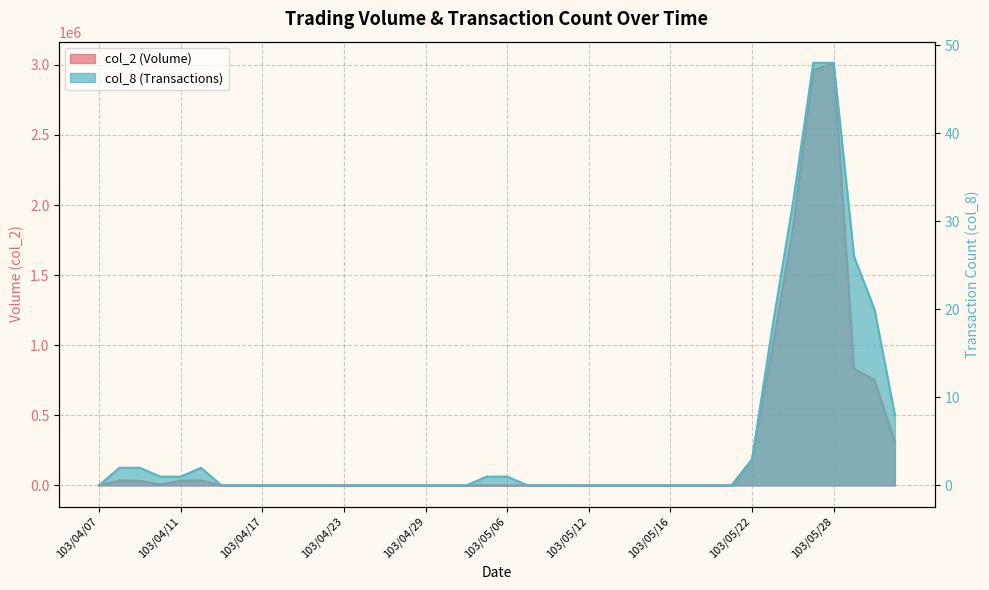

Reading right to left, extract all data points from this chart.

col_1: 103/06/03=312530	103/05/30=753470	103/05/29=831950	103/05/28=3014330	103/05/27=2960960	103/05/26=1827140	103/05/23=985910	103/05/22=180610	103/05/21=0	103/05/20=0	103/05/19=0	103/05/16=0	103/05/15=0	103/05/14=0	103/05/13=0	103/05/12=0	103/05/09=0	103/05/08=0	103/05/07=0	103/05/06=820	103/05/05=840	103/05/02=0	103/04/30=0	103/04/29=0	103/04/28=0	103/04/25=0	103/04/24=0	103/04/23=0	103/04/22=0	103/04/21=0	103/04/18=0	103/04/17=0	103/04/16=0	103/04/15=0	103/04/14=36700	103/04/11=33600	103/04/10=5700	103/04/09=32800	103/04/08=35900	103/04/07=0
col_2: 103/06/03=8	103/05/30=20	103/05/29=26	103/05/28=48	103/05/27=48	103/05/26=32	103/05/23=18	103/05/22=3	103/05/21=0	103/05/20=0	103/05/19=0	103/05/16=0	103/05/15=0	103/05/14=0	103/05/13=0	103/05/12=0	103/05/09=0	103/05/08=0	103/05/07=0	103/05/06=1	103/05/05=1	103/05/02=0	103/04/30=0	103/04/29=0	103/04/28=0	103/04/25=0	103/04/24=0	103/04/23=0	103/04/22=0	103/04/21=0	103/04/18=0	103/04/17=0	103/04/16=0	103/04/15=0	103/04/14=2	103/04/11=1	103/04/10=1	103/04/09=2	103/04/08=2	103/04/07=0